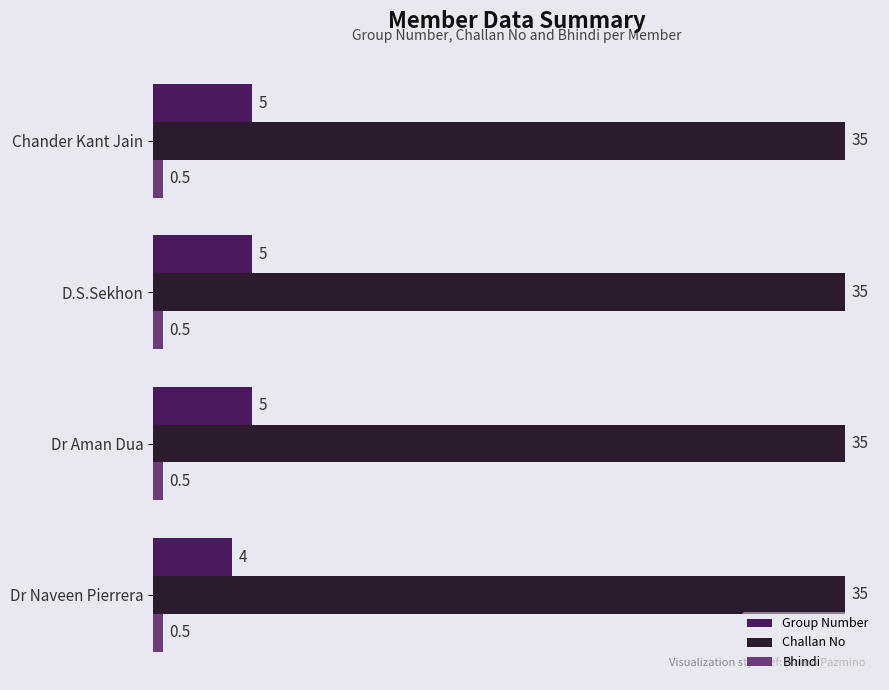

Which series changed the most between Dr Naveen Pierrera and D.S.Sekhon?

Group Number